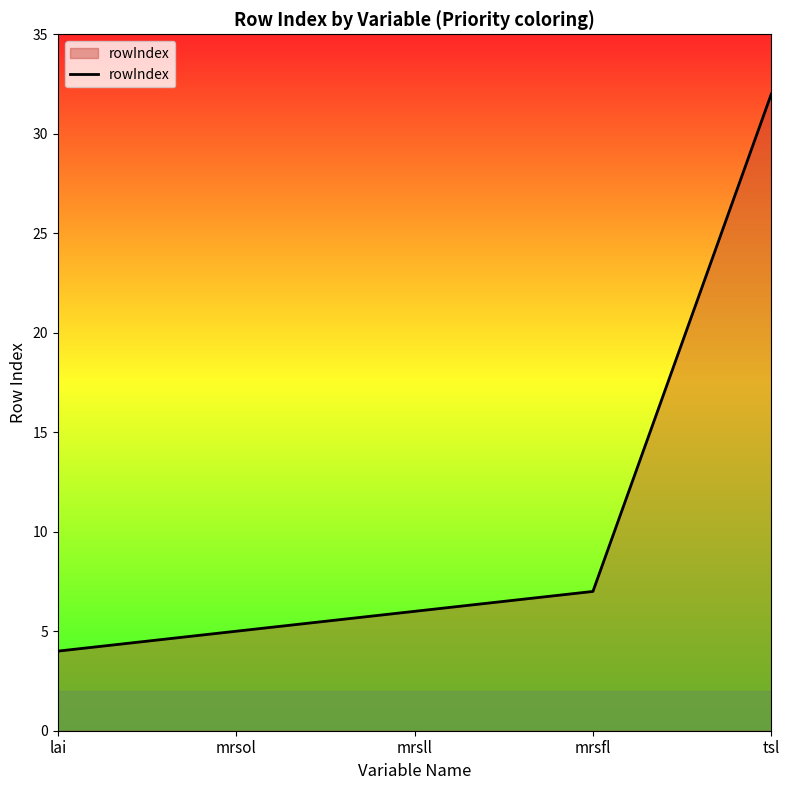

How many categories are shown in the chart?

5